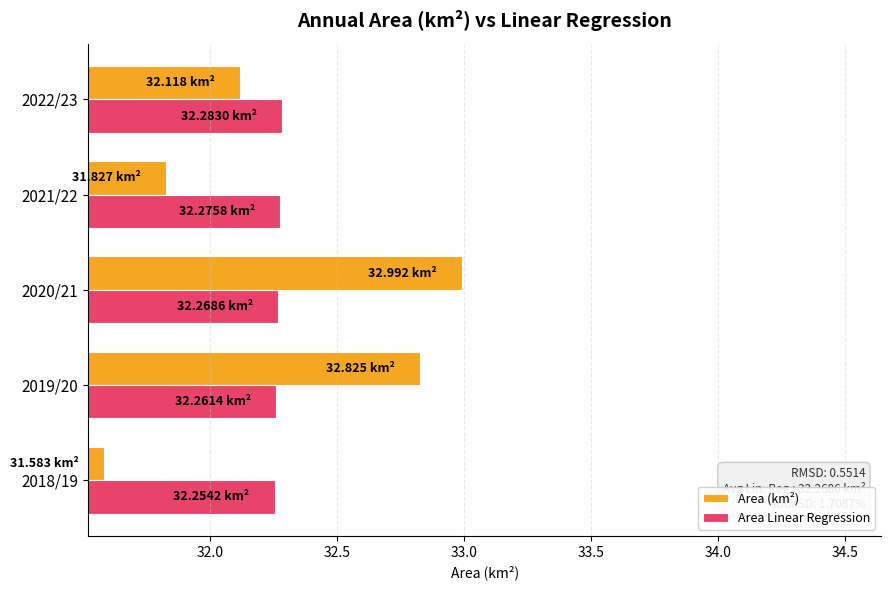

What is the total value across all series at 2018/19?

63.8